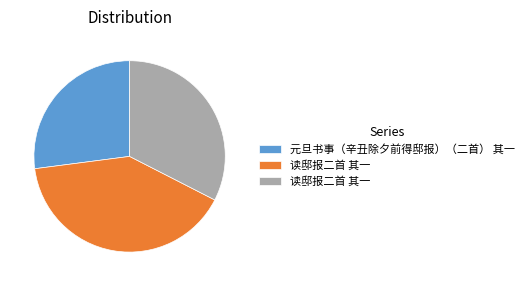

Is there a majority slice in this chart?

No